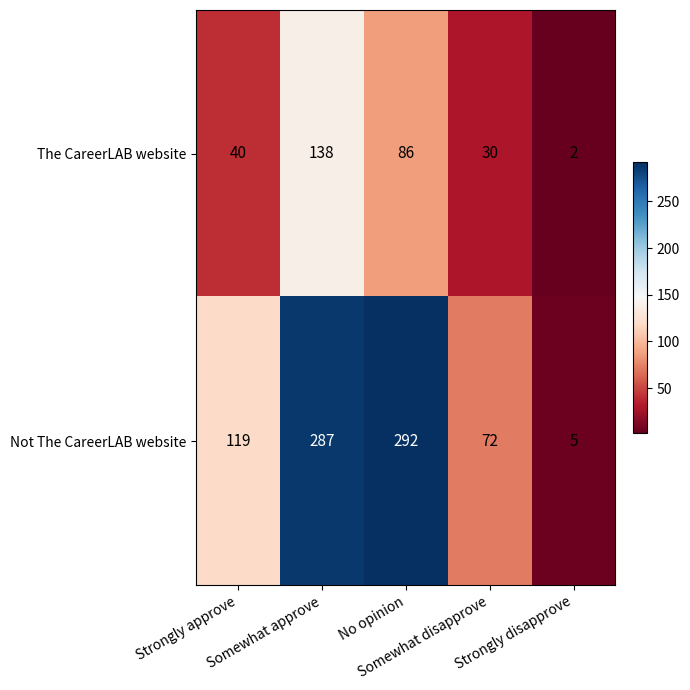

How many values in the The CareerLAB website series are below 40?

2